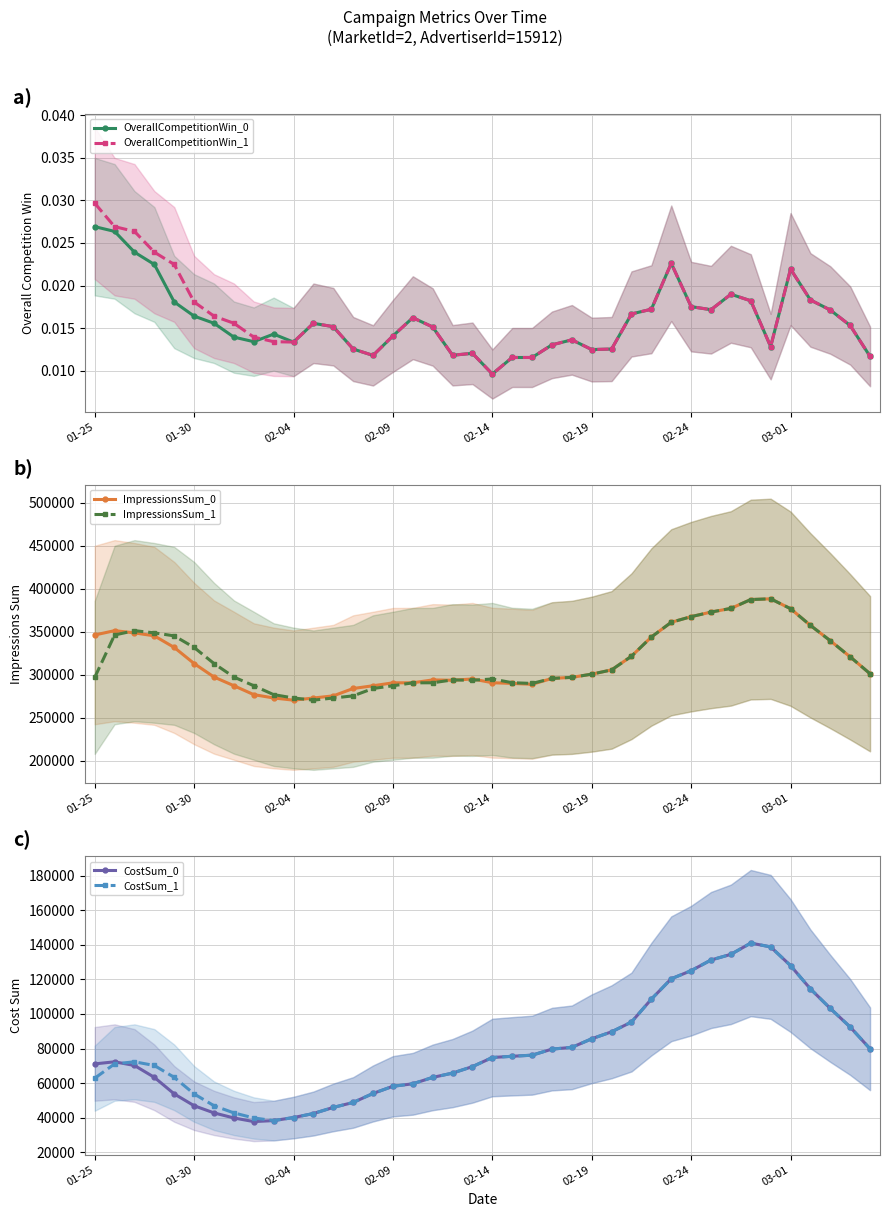

Count the OverallCompetitionWin_1 values in the range 0 to 1.

40